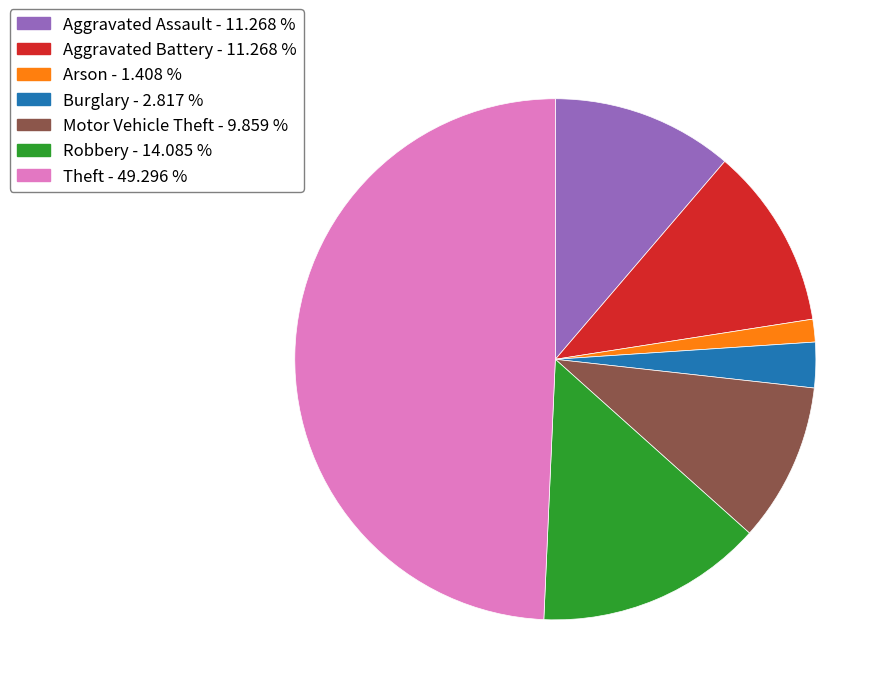

Is there a majority slice in this chart?

No